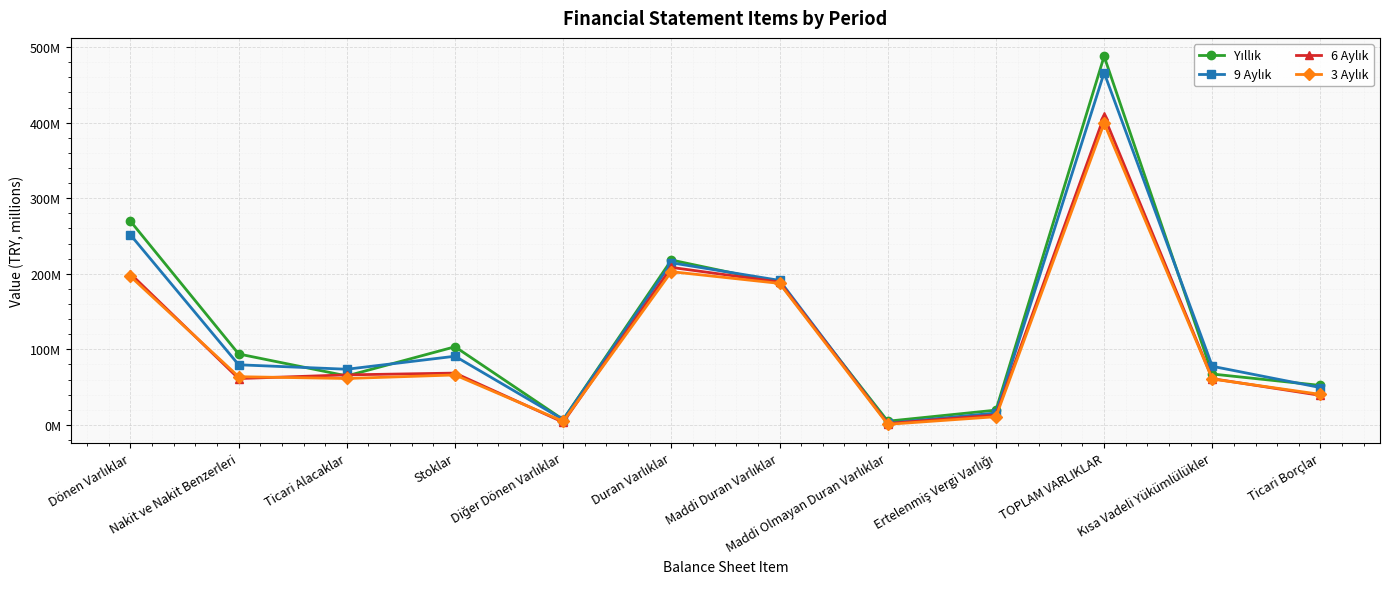

What is the total value across all series at TOPLAM VARLIKLAR?

1761961387